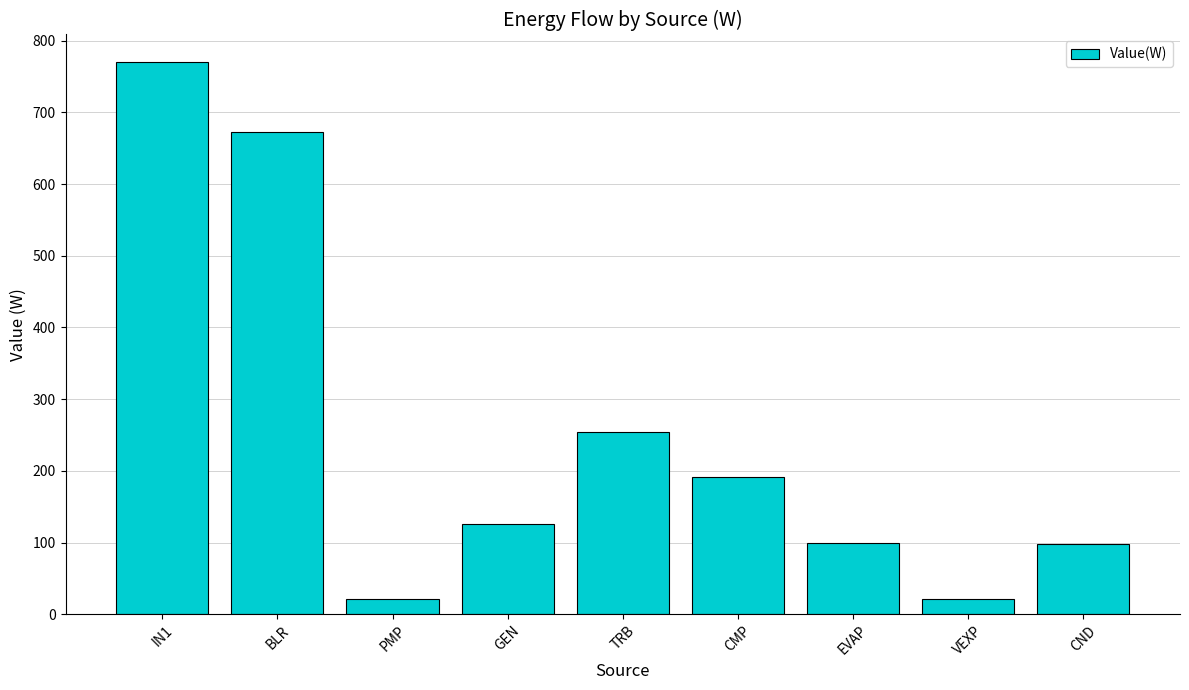

What position from the left is TRB?

5